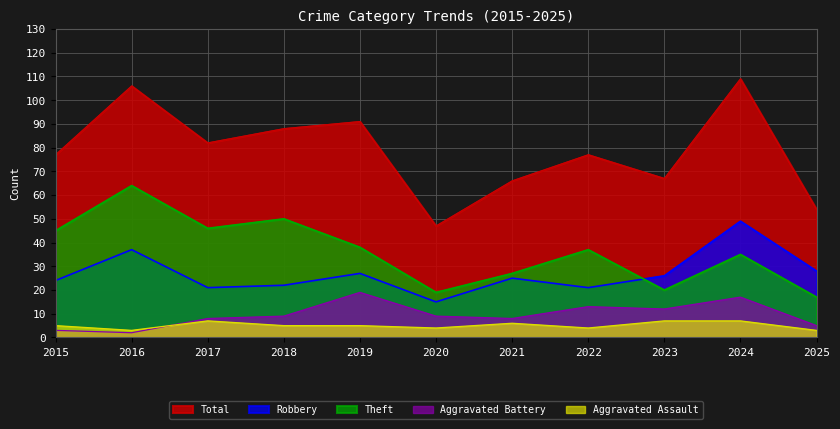

Does the chart have visible grid lines?

Yes